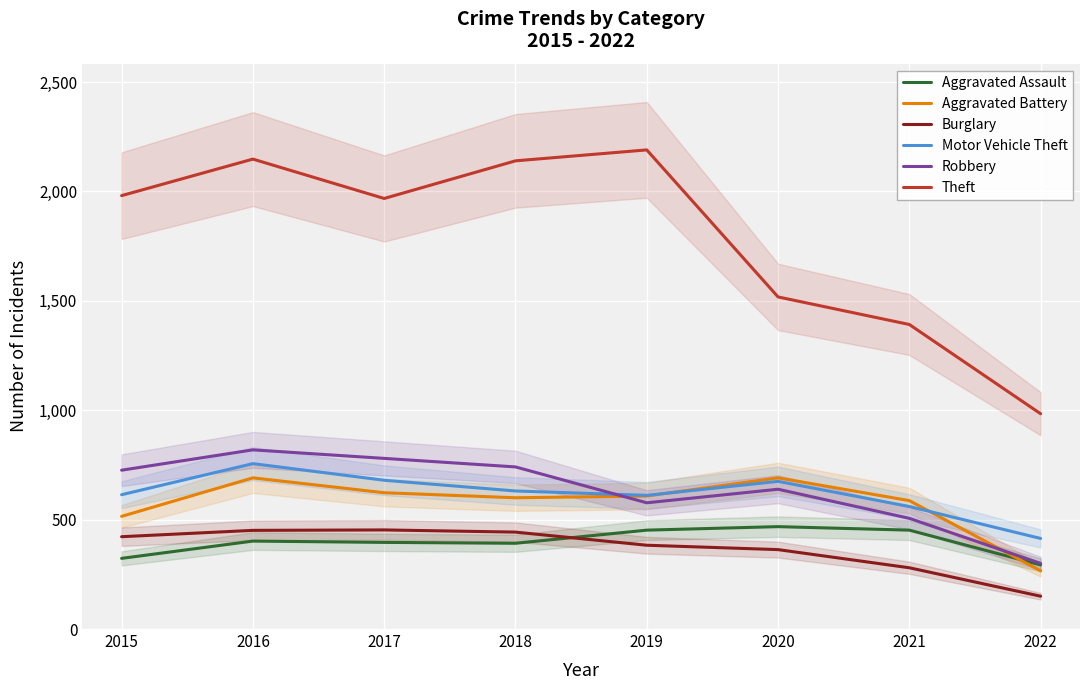

Is it true that Burglary equals 280 at 2021?

True